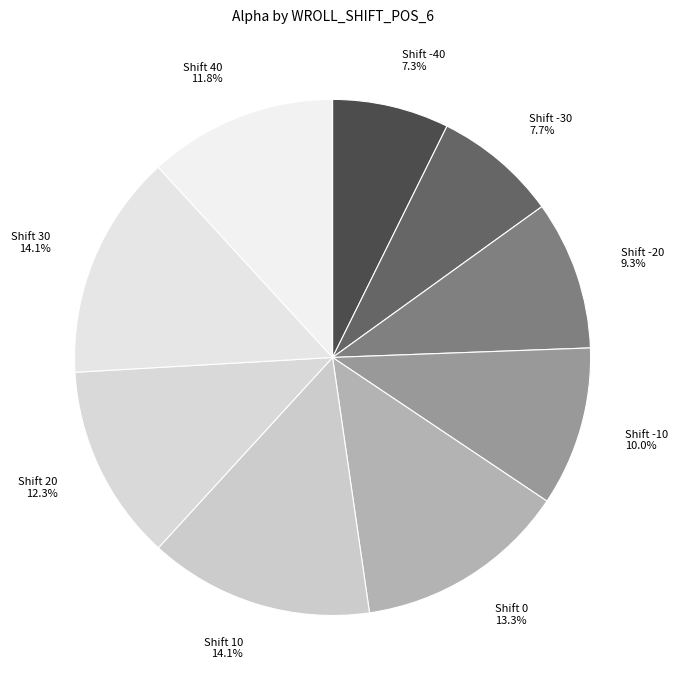

Is there any slice that represents more than half of the pie?

No